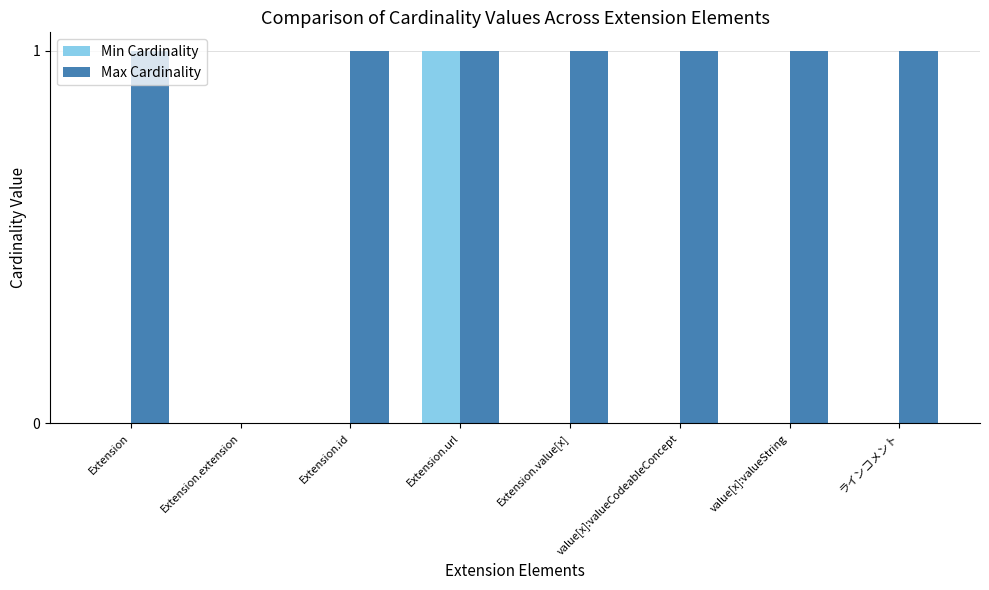

How many values in Max Cardinality are above zero?

7